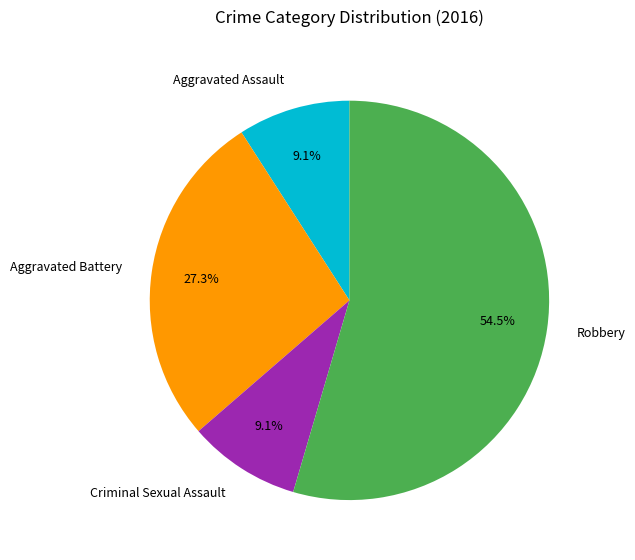

Which slice represents more than half of the pie?

Robbery